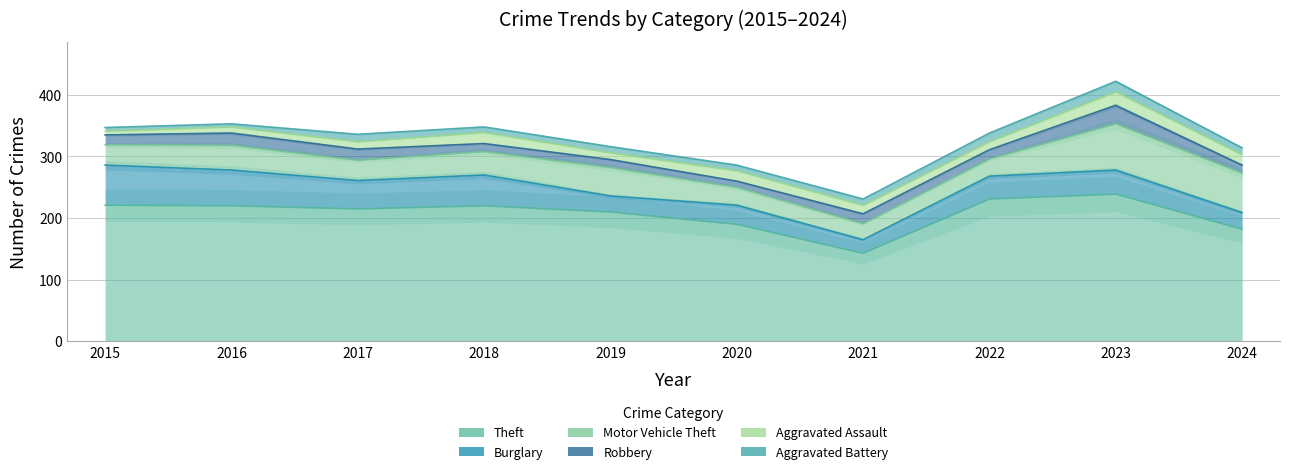

How many lines are shown in the chart?

6